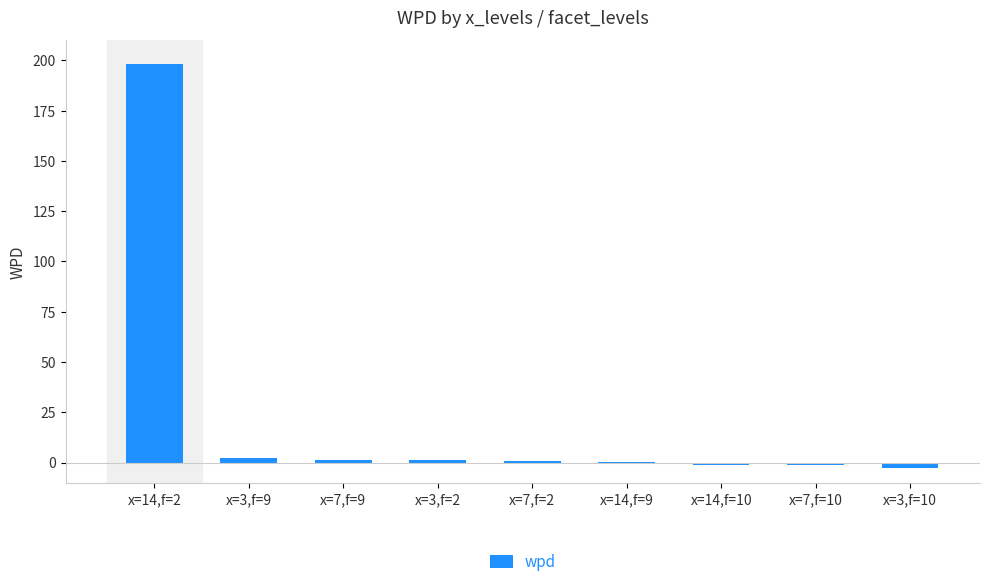

Are the bars horizontal?

No